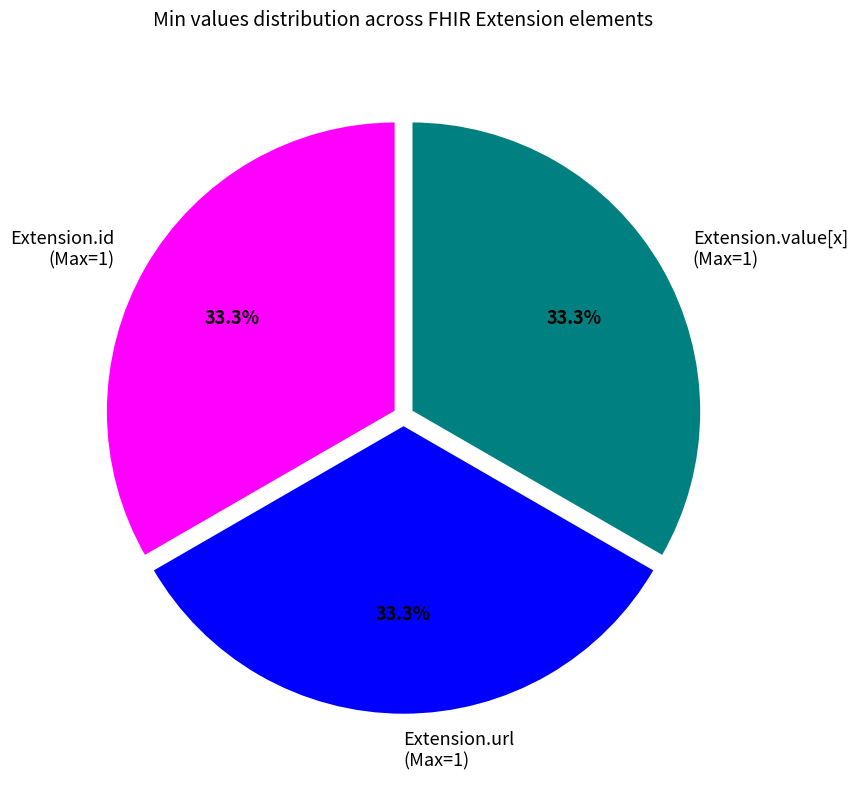

Is there a majority slice in this chart?

No